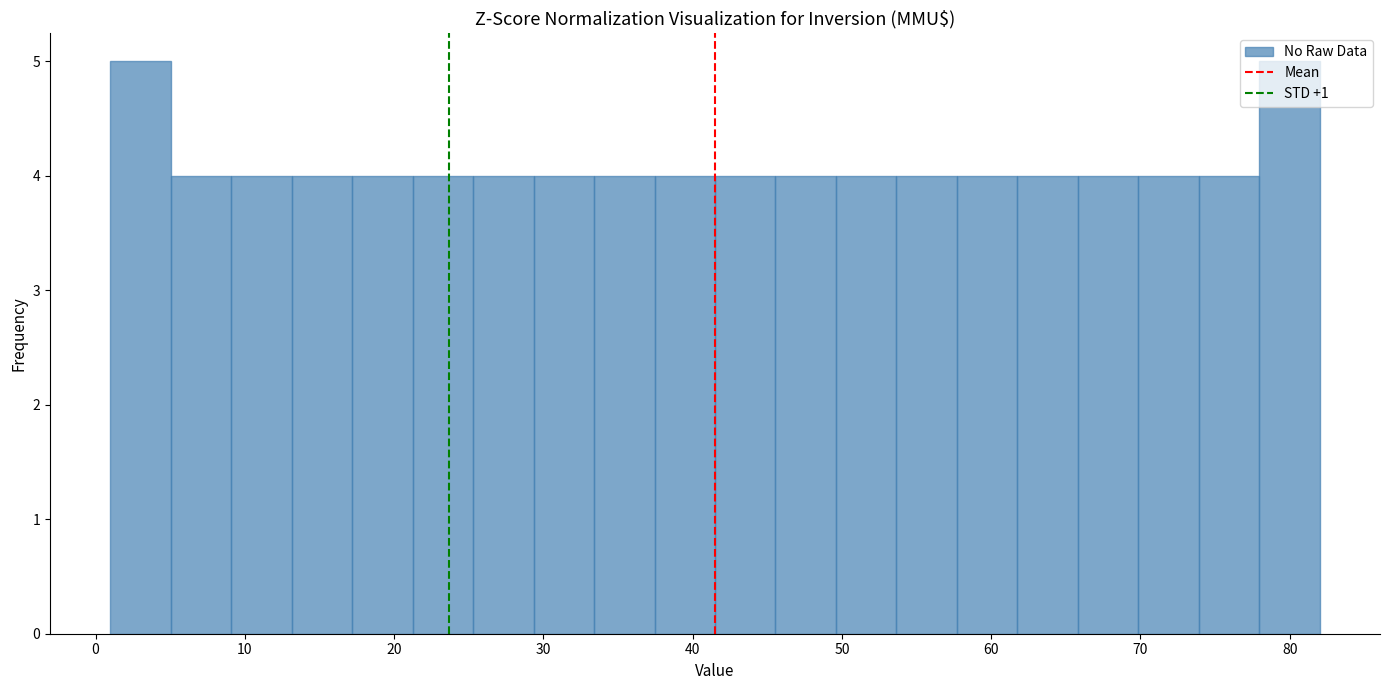

How tall is the bar that spans 54 to 58 on the x-axis? Neither the bar edges nor the heights are printed on the chart, so give them approximately, as read against the axes.

4